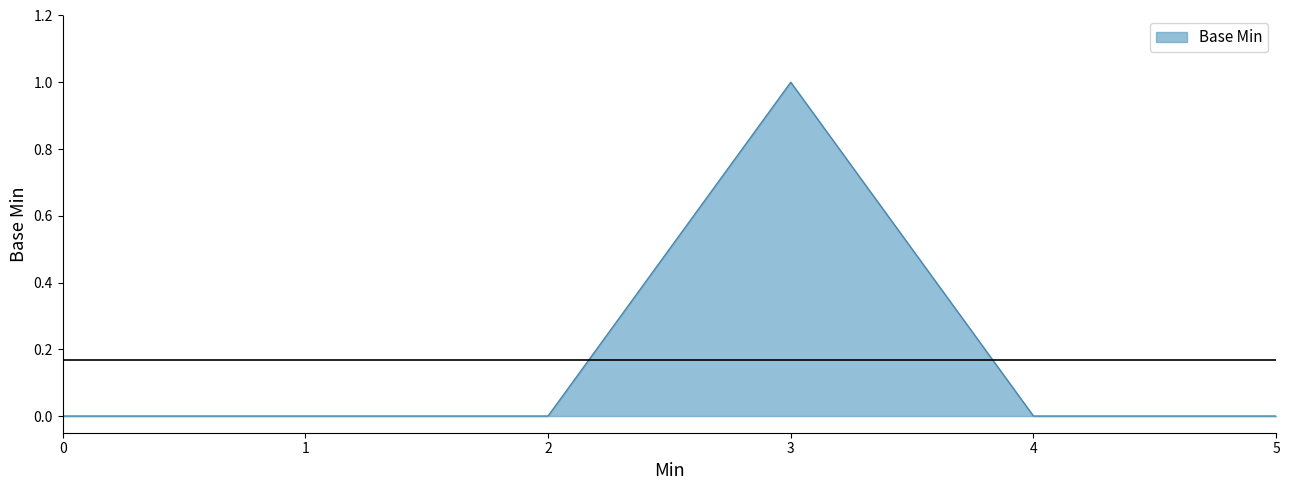

True or false: the data shows 0 at 5.

True